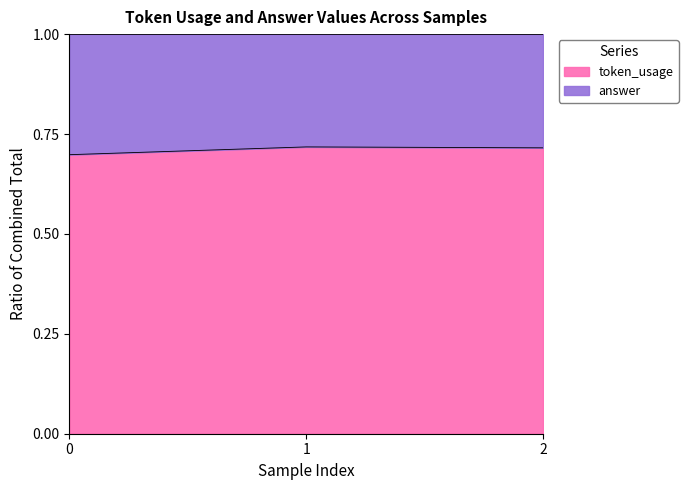

Which category has the highest value across all series?

1